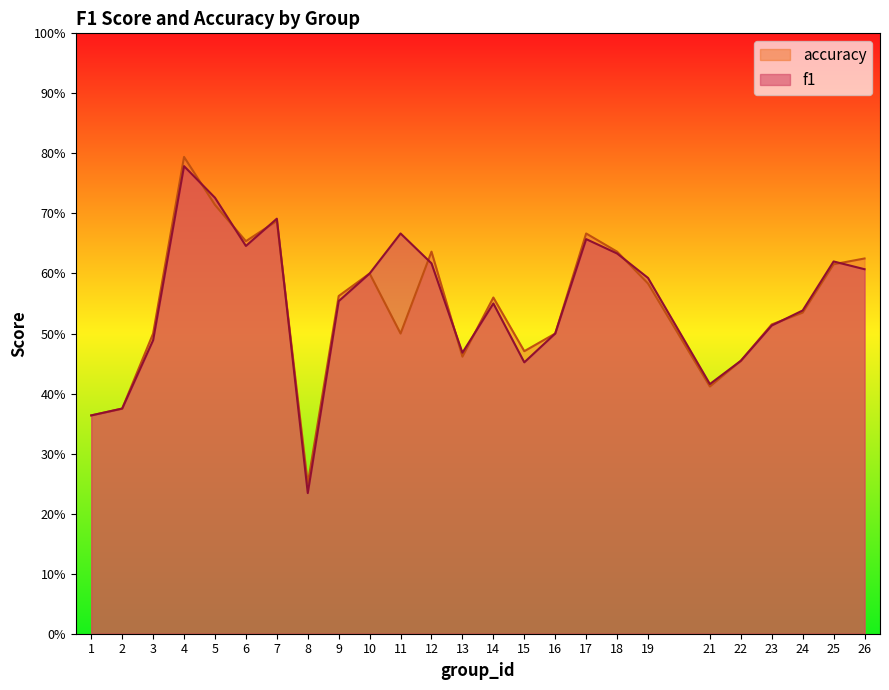

True or false: accuracy has a value of 0.6 at 1.

False